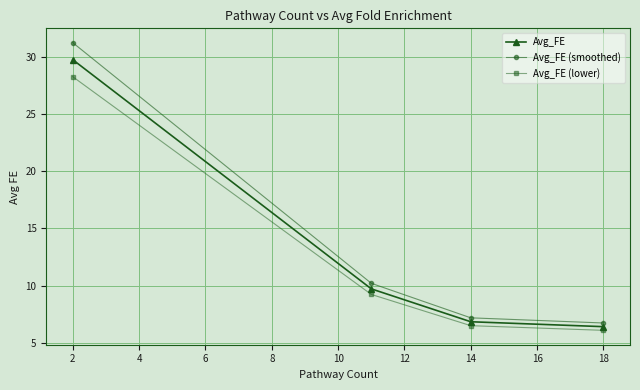

Which series has the largest range (max minus min)?

Avg_FE (smoothed)